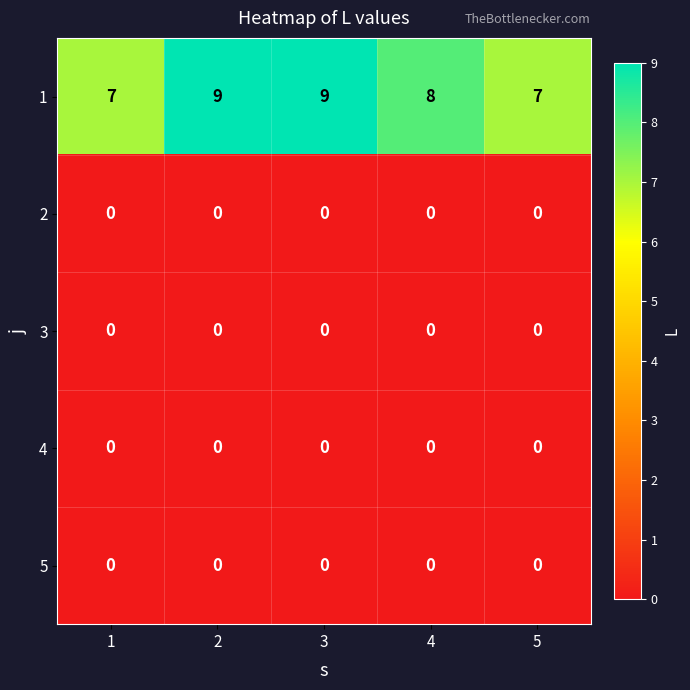

What is the spread (max minus min) of values at 4?

8